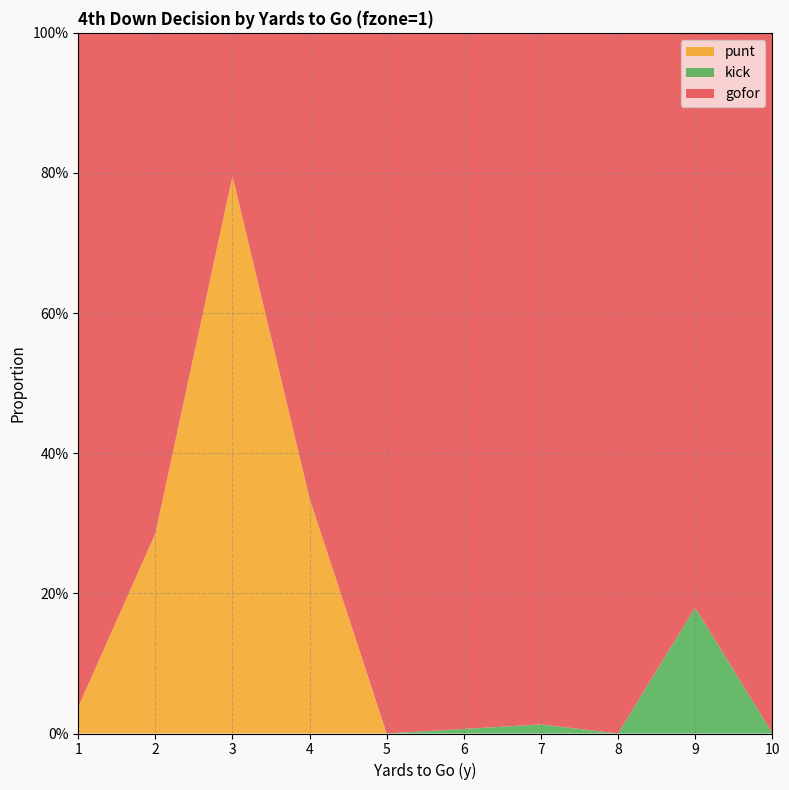

Reading left to right, list all the values displayed in this chart.

gofor: 1=1.0	2=0.7	3=0.2	4=0.7	5=1.0	6=1.0	7=1.0	8=1.0	9=0.8	10=1.0
kick: 1=0.0	2=0.0	3=0.0	4=0.0	5=0.0	6=0.0	7=0.0	8=0.0	9=0.2	10=0.0
punt: 1=0.0	2=0.3	3=0.8	4=0.3	5=0.0	6=0.0	7=0.0	8=0.0	9=0.0	10=0.0